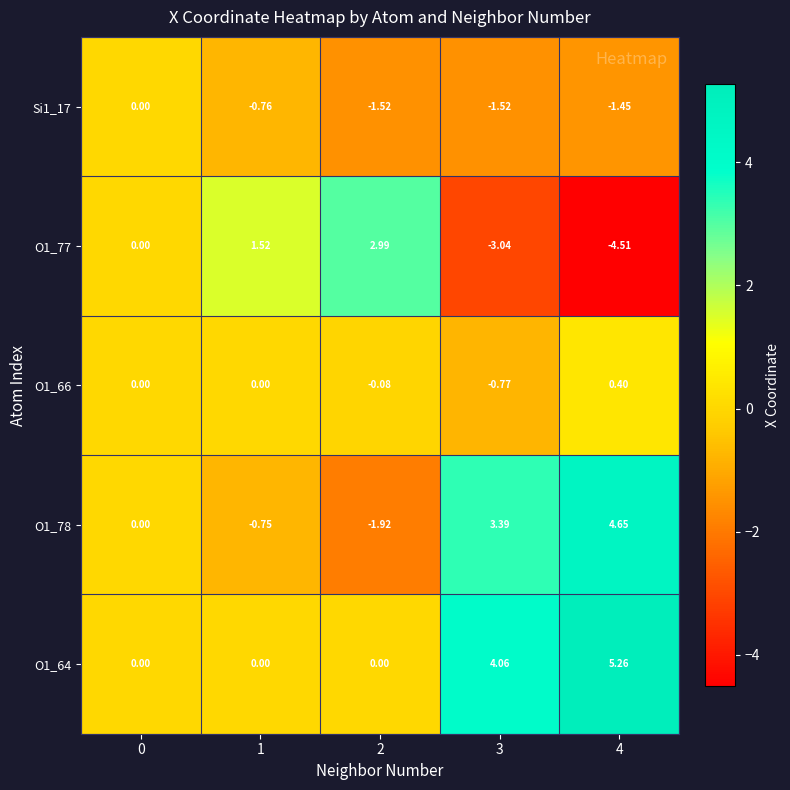

Count the number of data series in this chart.

5